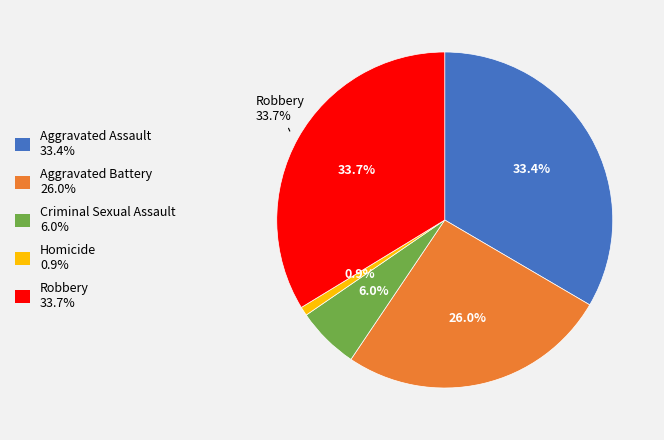

Is it true that Aggravated Assault is 33% of the pie?

True